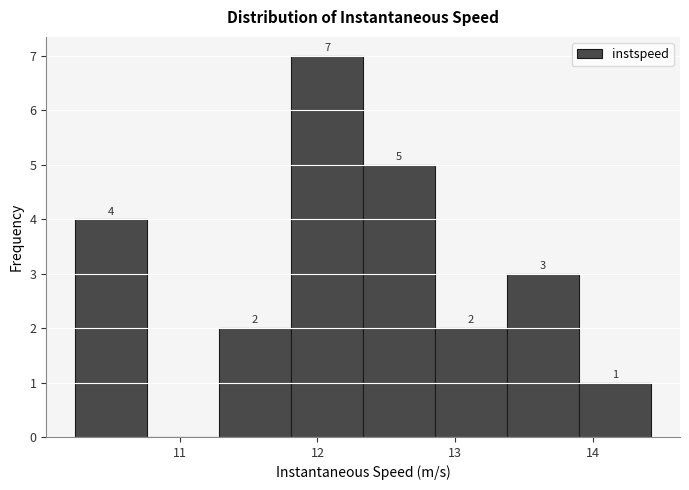

Which range on the x-axis has the tallest bar?

11.8 to 12.3